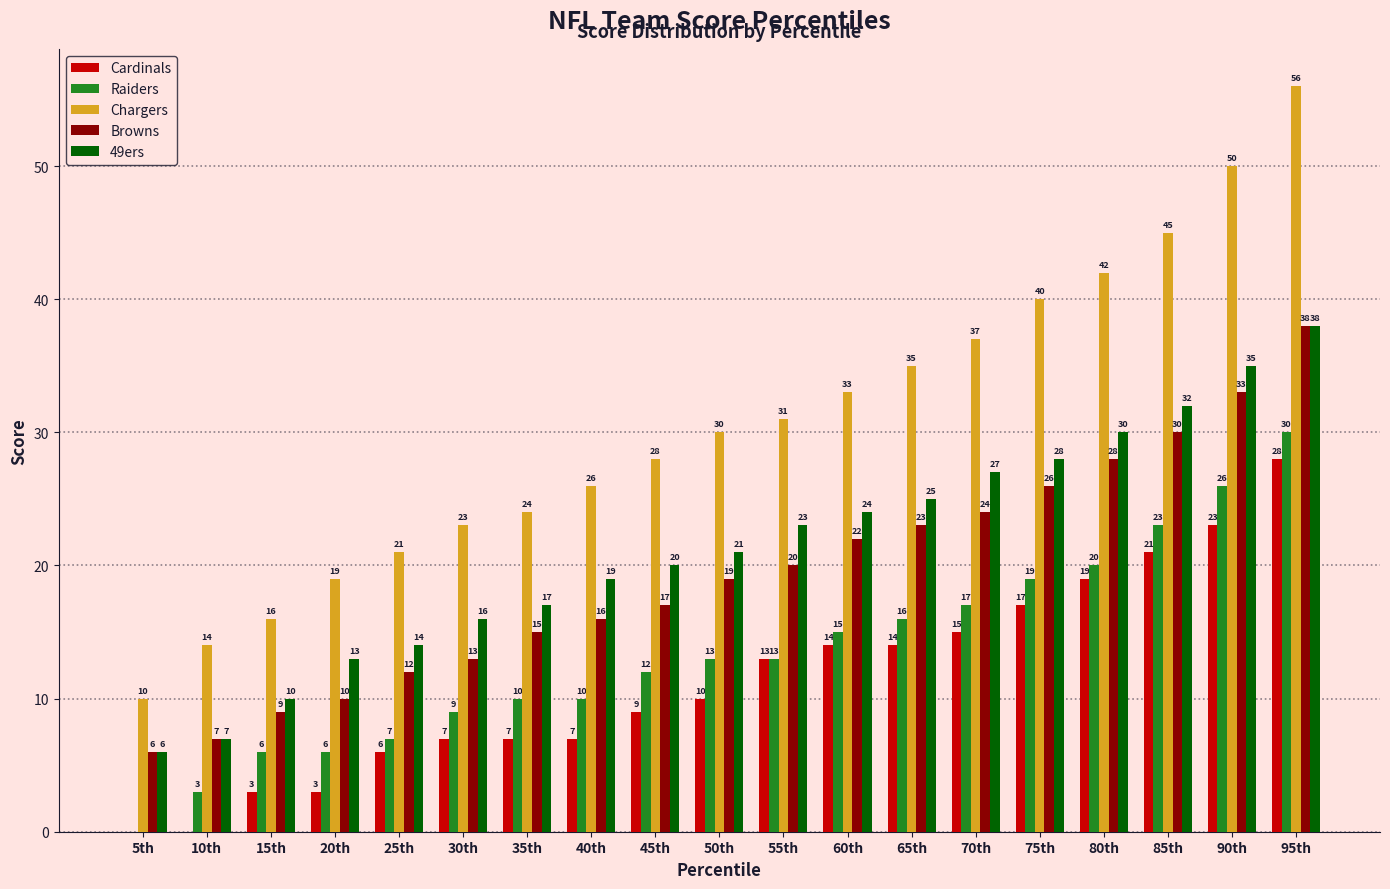

Where is 49ers nearest to the value 22?

50th